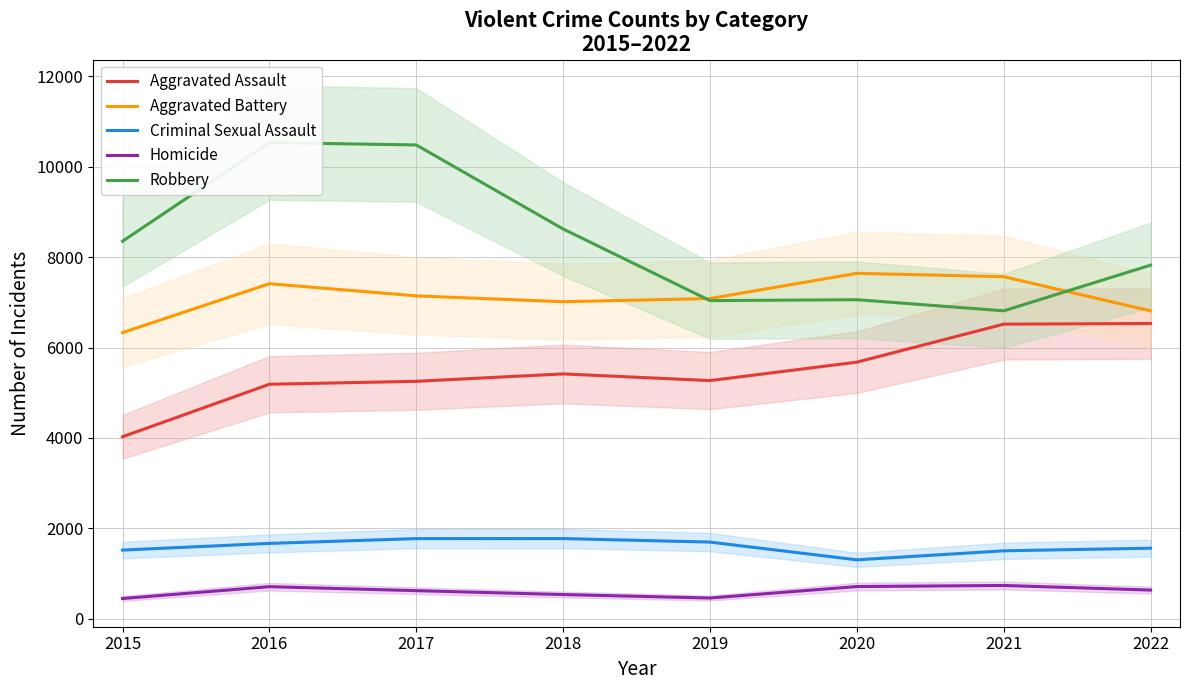

What is the difference between the highest and lowest values at 2022?

7191